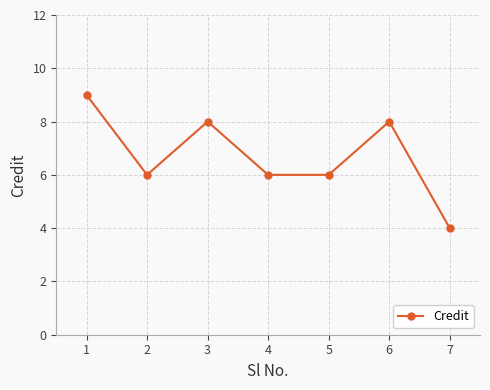

What value does the data have at 3?

8